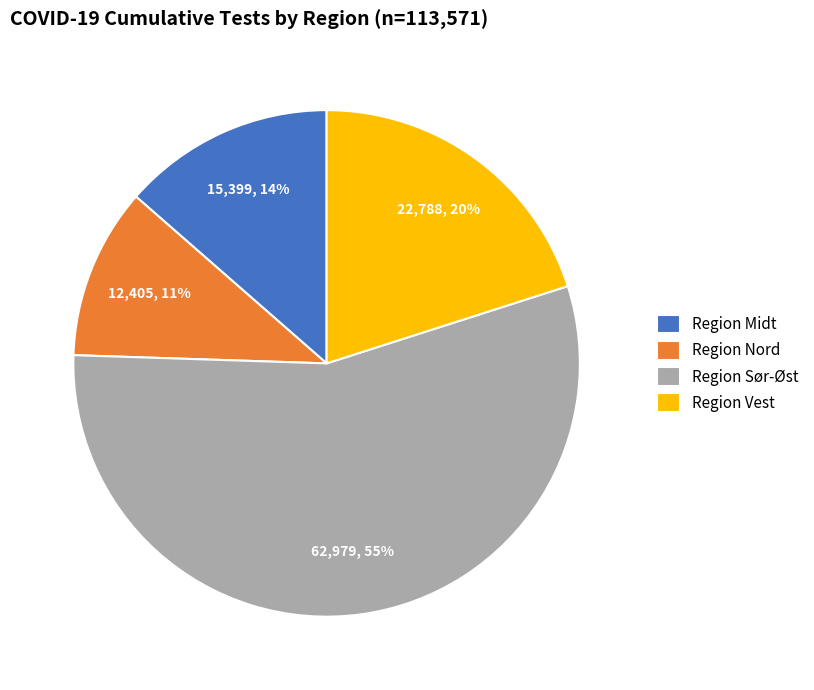

To the nearest percent, what is the difference between the Region Midt and Region Nord slice percentages?

3%